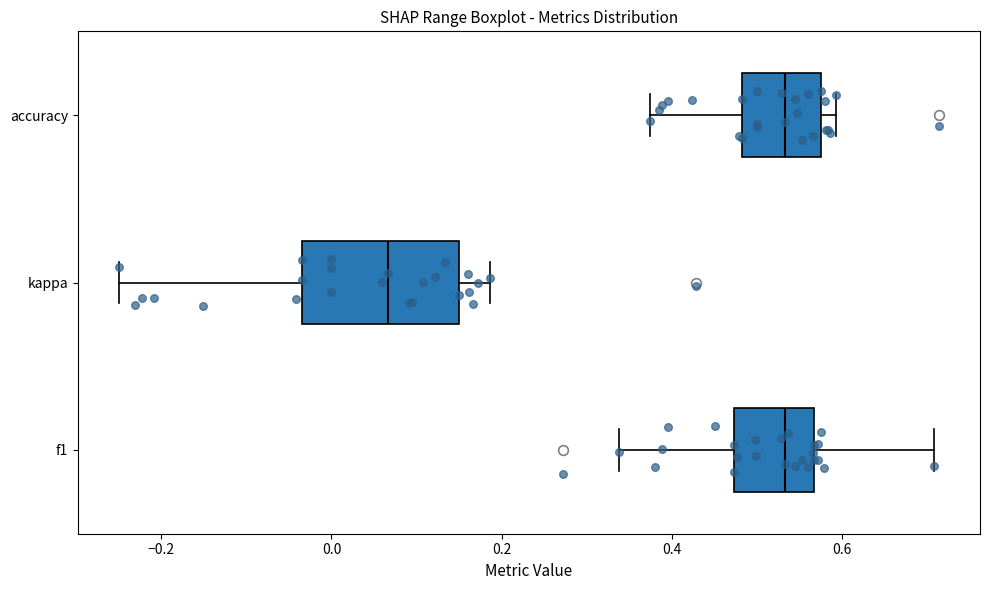

Where is the right edge of the box for kappa on the x-axis? The values are not printed on the chart, so give them approximately, as read against the axis.

0.16